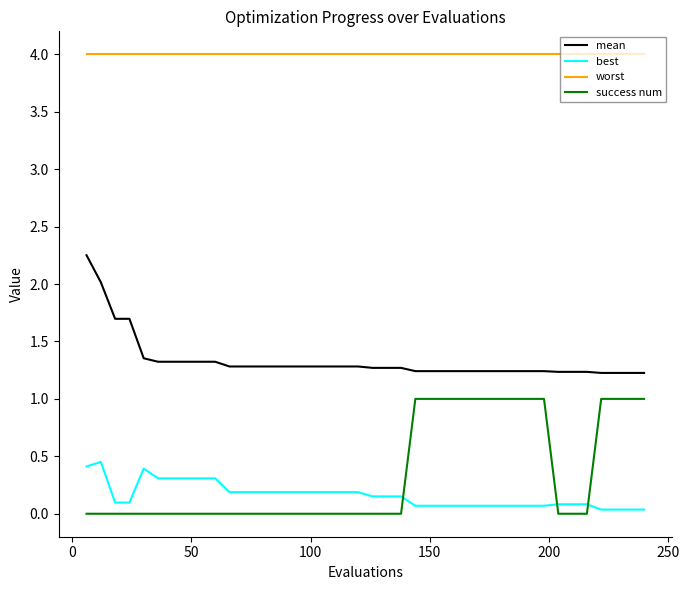

What is the difference between the maximum and second lowest values in the best series?

0.4